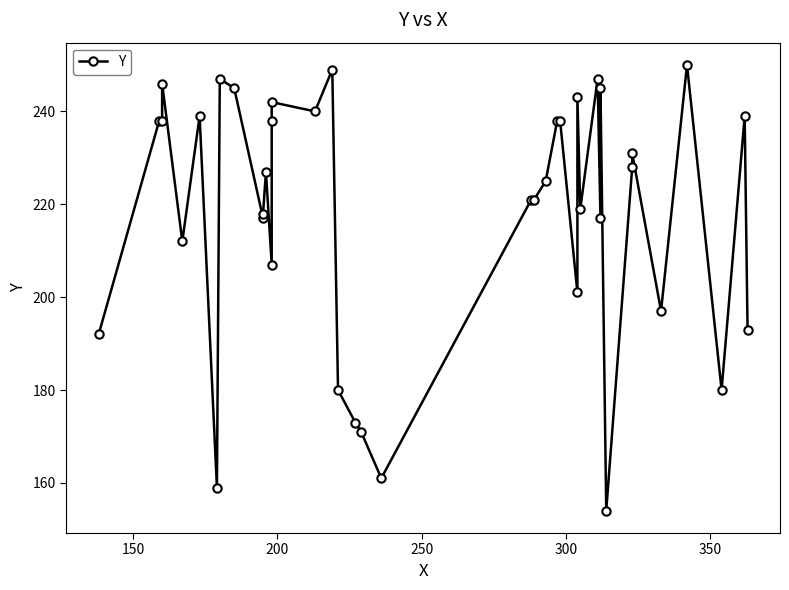

How many lines are shown in the chart?

1